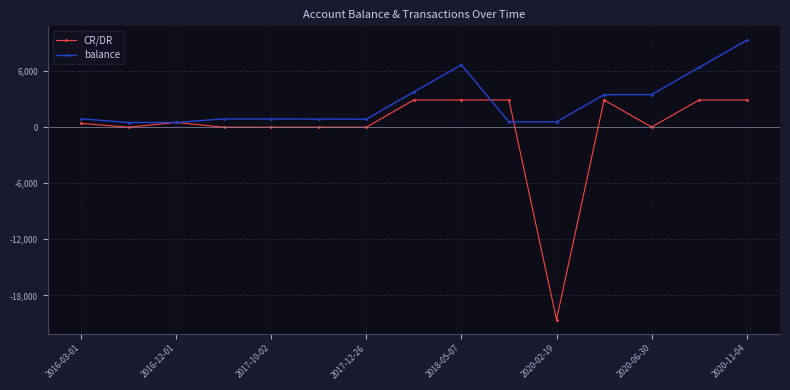

List the series in order of their overall mean, lowest first.

CR/DR, balance